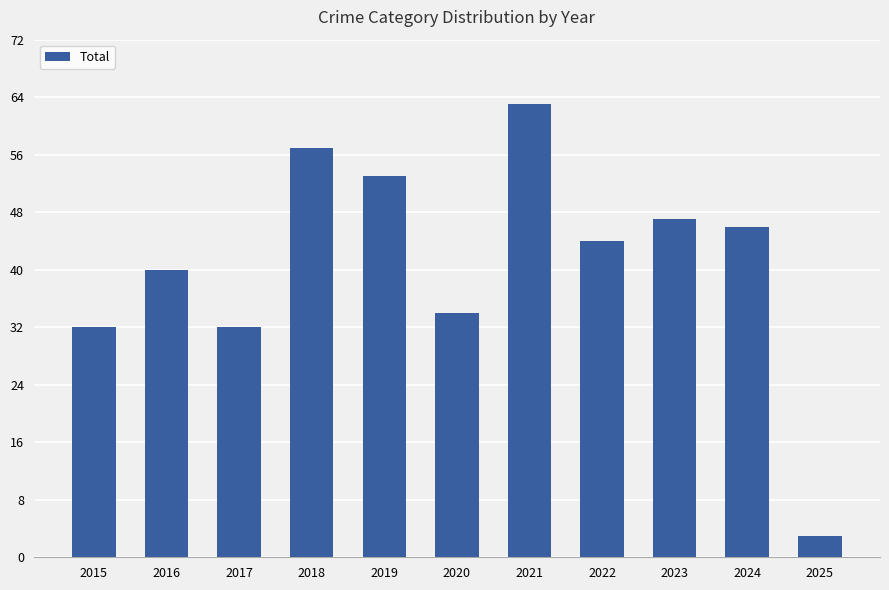

What is the approximate value at 2022?

44